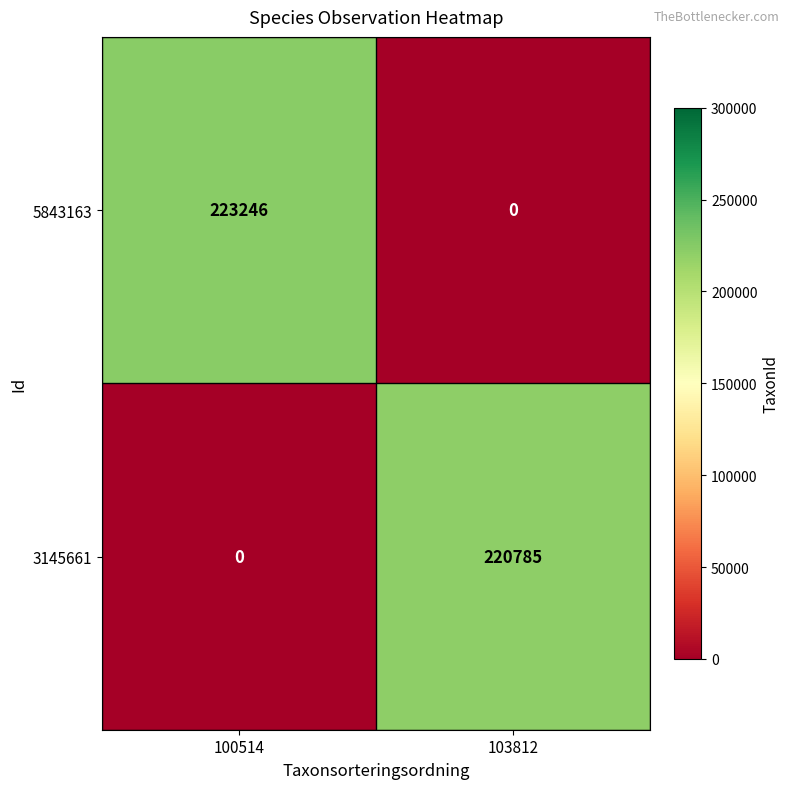

At how many categories does at least one series exceed 73607?

2